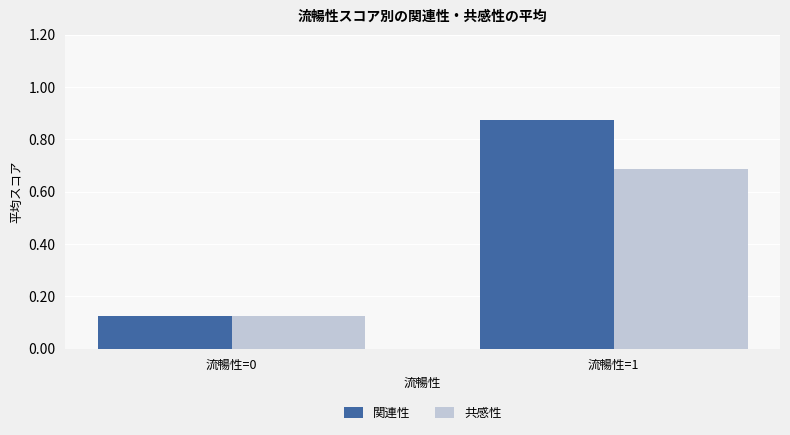

Where is 共感性 nearest to the value 0?

流暢性=0